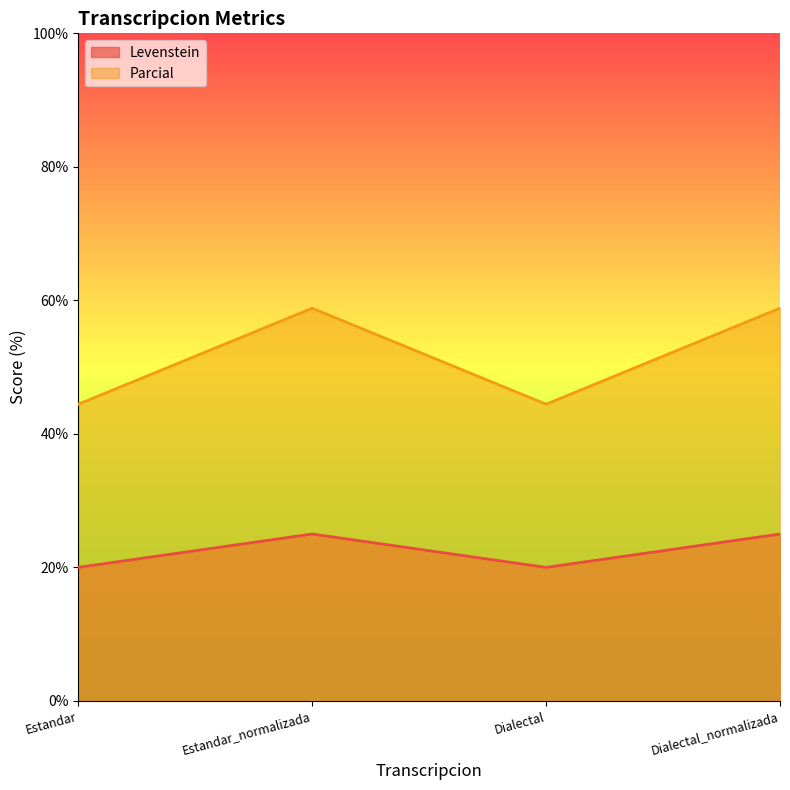

What is the maximum value shown in the chart?

58.8